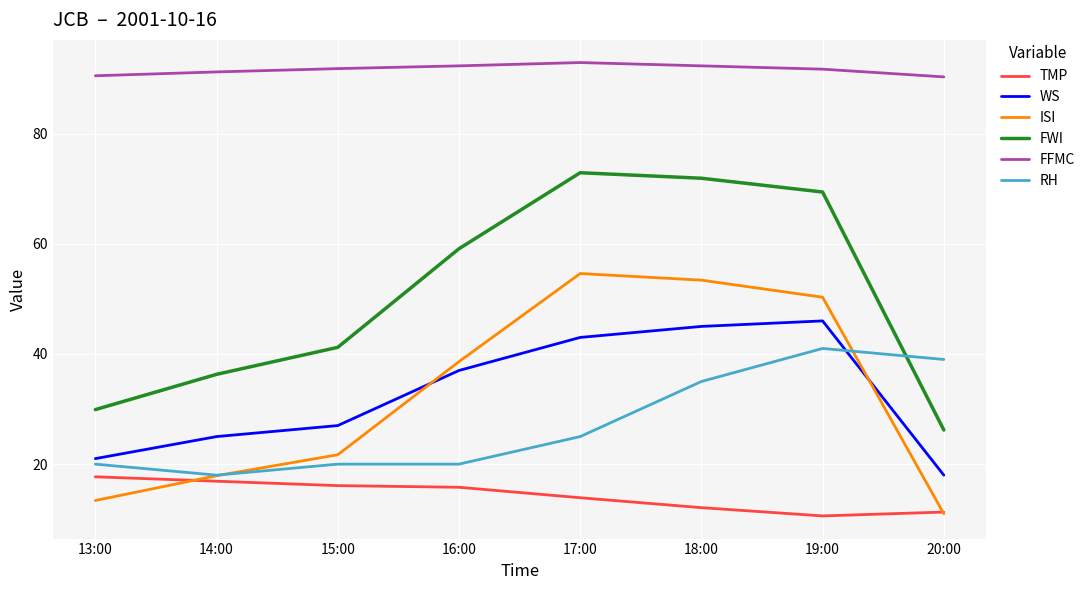

How many distinct data groups are displayed?

6